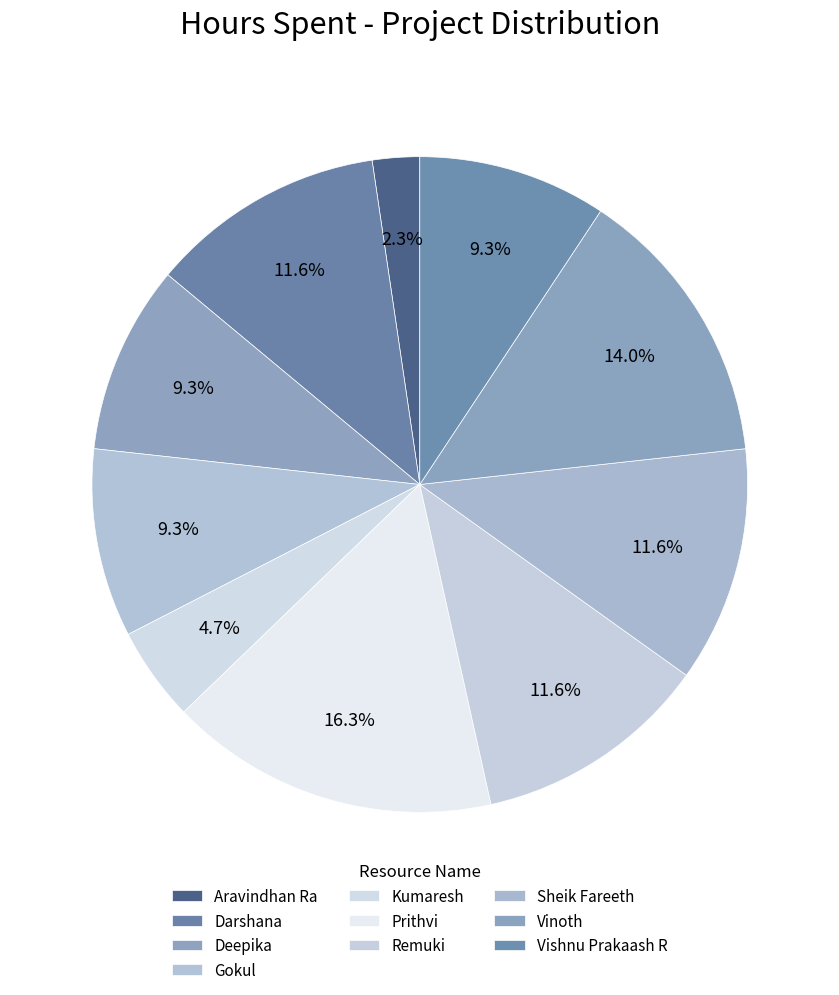

To the nearest percent, what is the average slice percentage?

10%